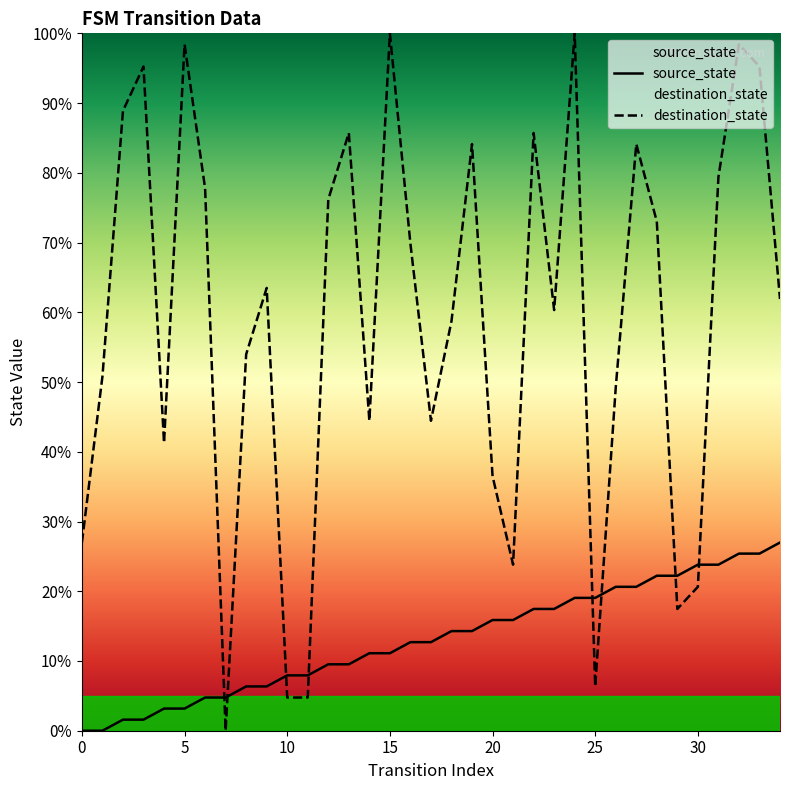

List the series in order of their peak value, lowest first.

source_state, destination_state